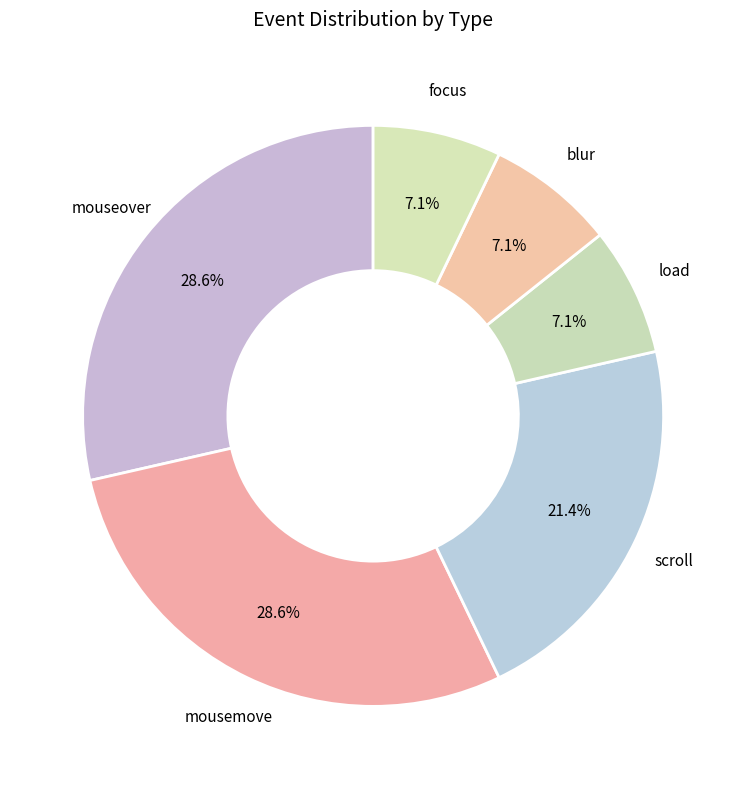

How many segments does this pie chart have?

6